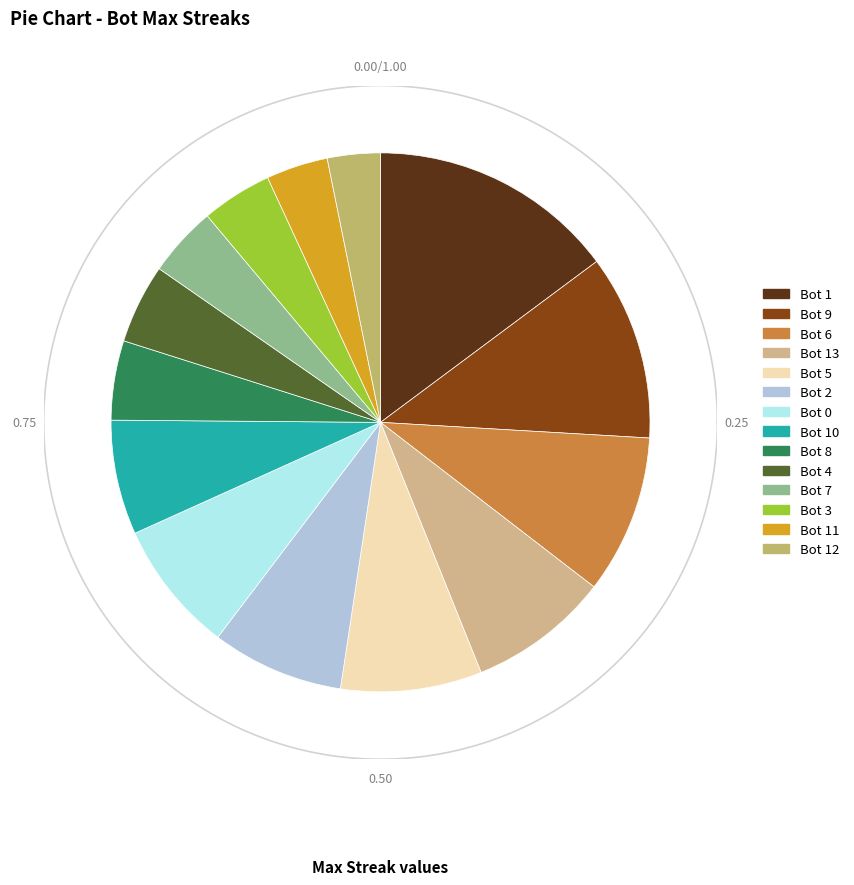

What percentage is NOT represented by Bot 1?

85.2%